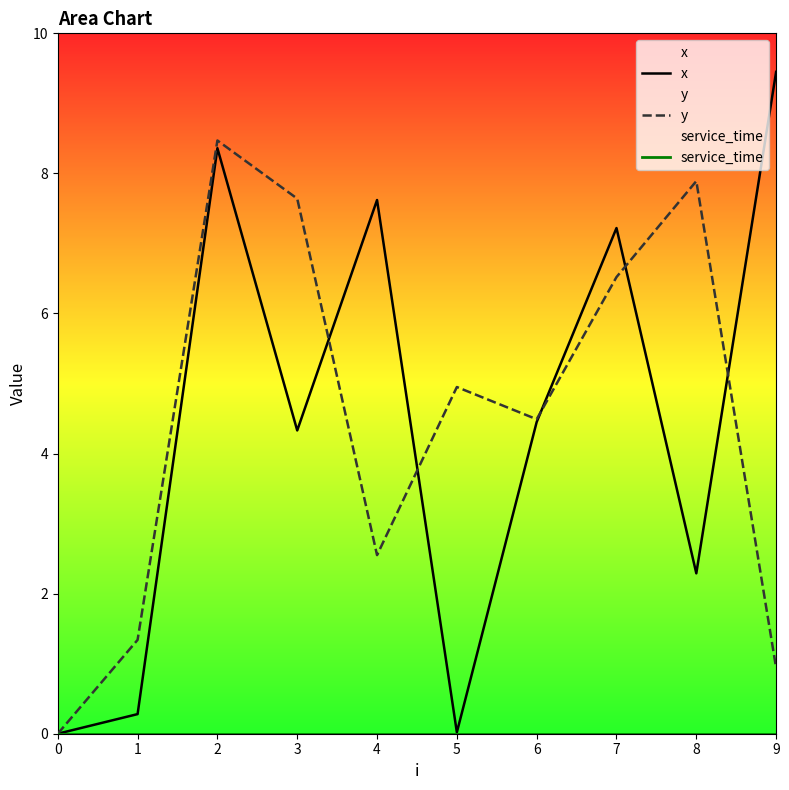

How many lines are shown in the chart?

3